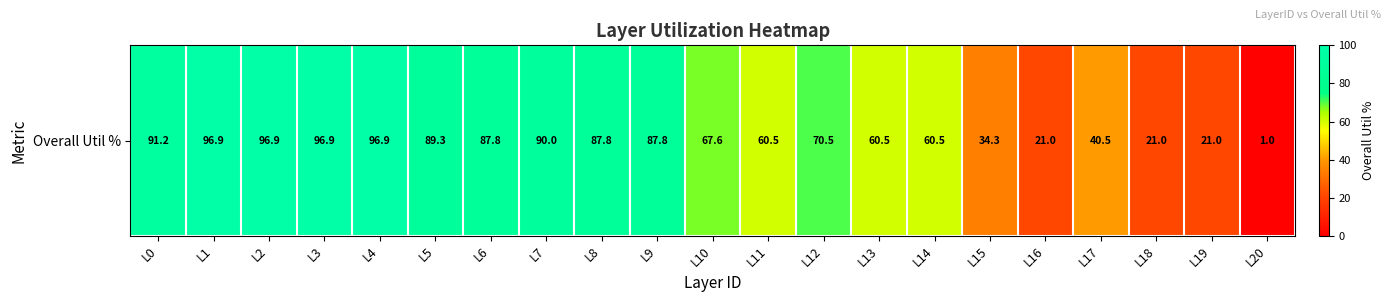

Reading right to left, transcribe all the data shown in this chart.

1.0	21.0	21.0	40.5	21.0	34.3	60.5	60.5	70.5	60.5	67.6	87.8	87.8	90.0	87.8	89.3	96.9	96.9	96.9	96.9	91.2